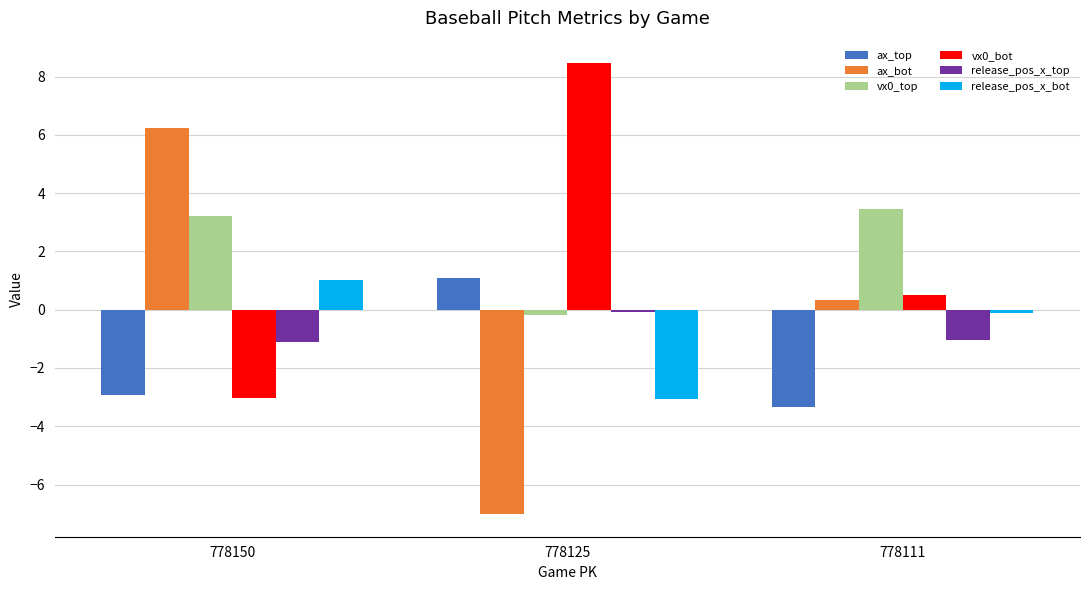

What are all the series names shown in the legend?

ax_top, ax_bot, vx0_top, vx0_bot, release_pos_x_top, release_pos_x_bot